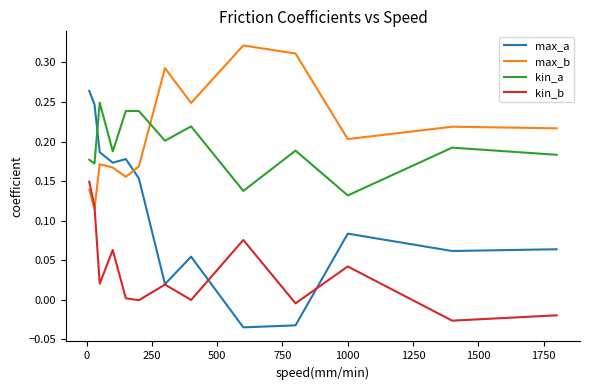

Which series has the largest total across all categories?

max_b